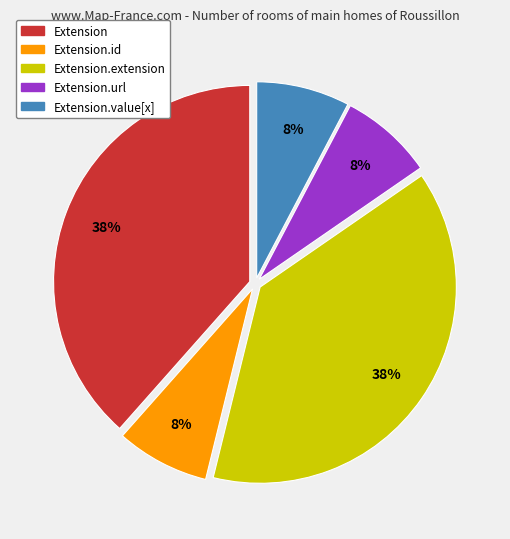

How many segments does this pie chart have?

5